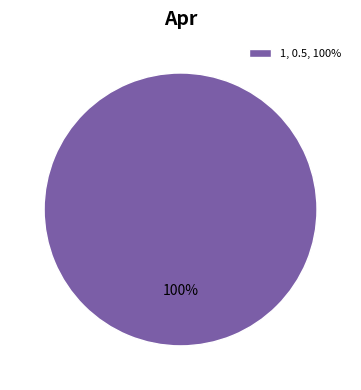

Rank the categories by value from lowest to highest.

1, 0.5, 100%